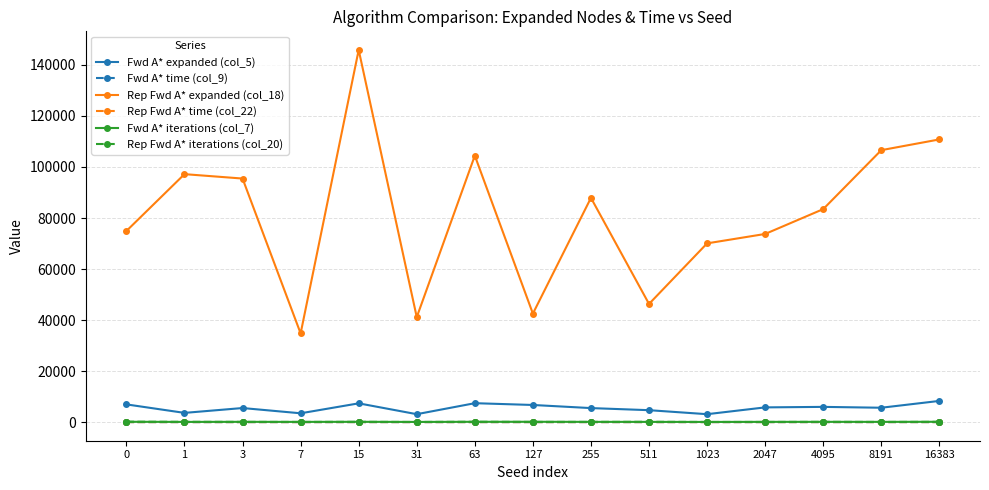

Count the number of categories in the chart.

15